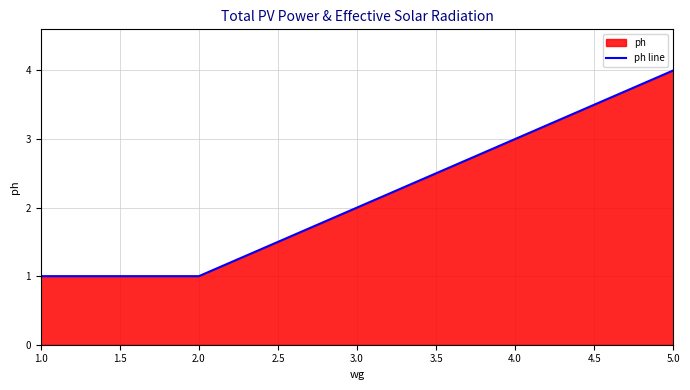

The chart shows a value of 1 at 1.0. True or false?

True